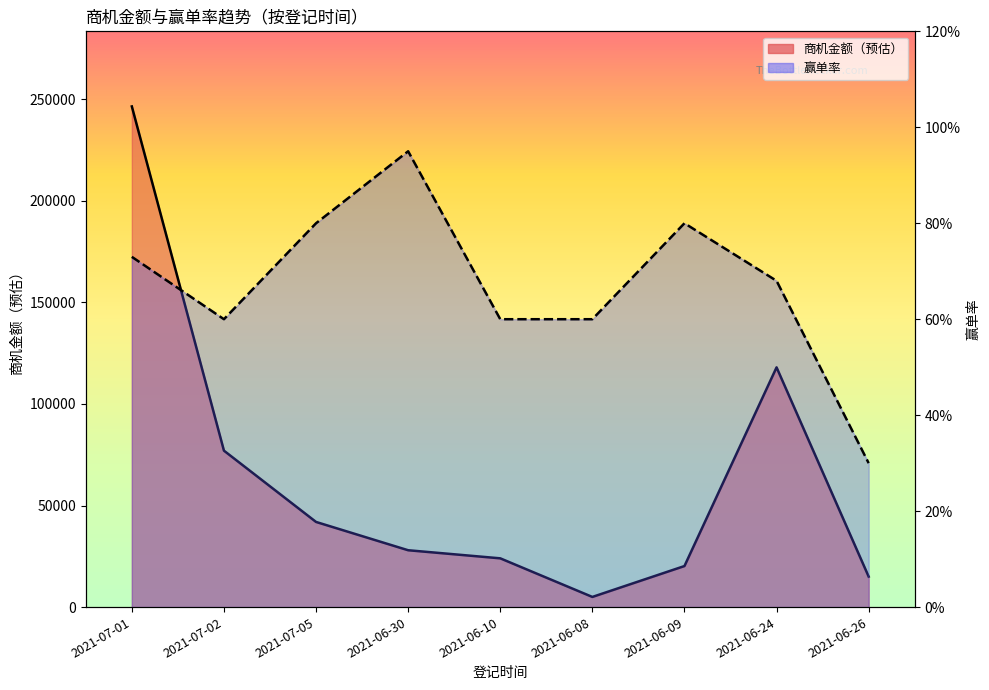

What position from the left is 2021-06-09?

7